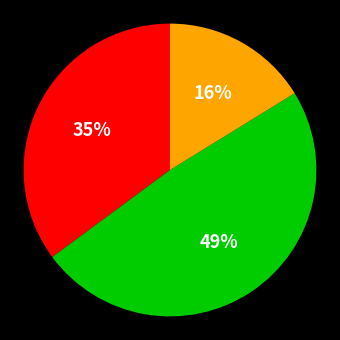

Is there a majority slice in this chart?

No